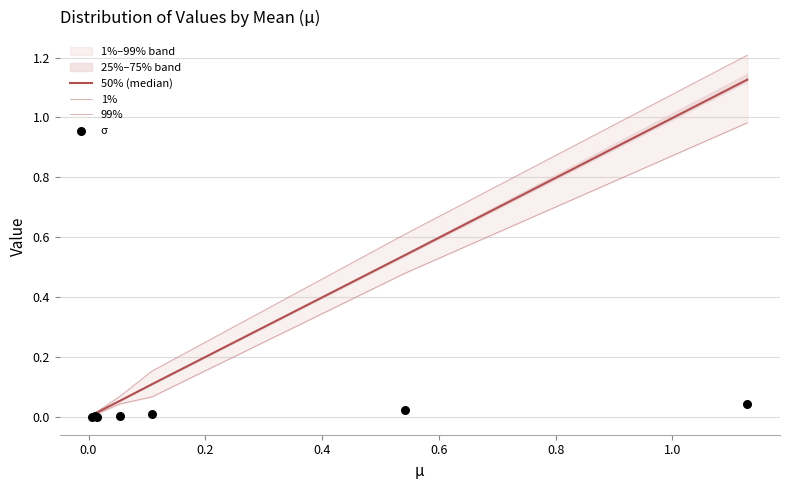

Which series has the largest total across all categories?

99%